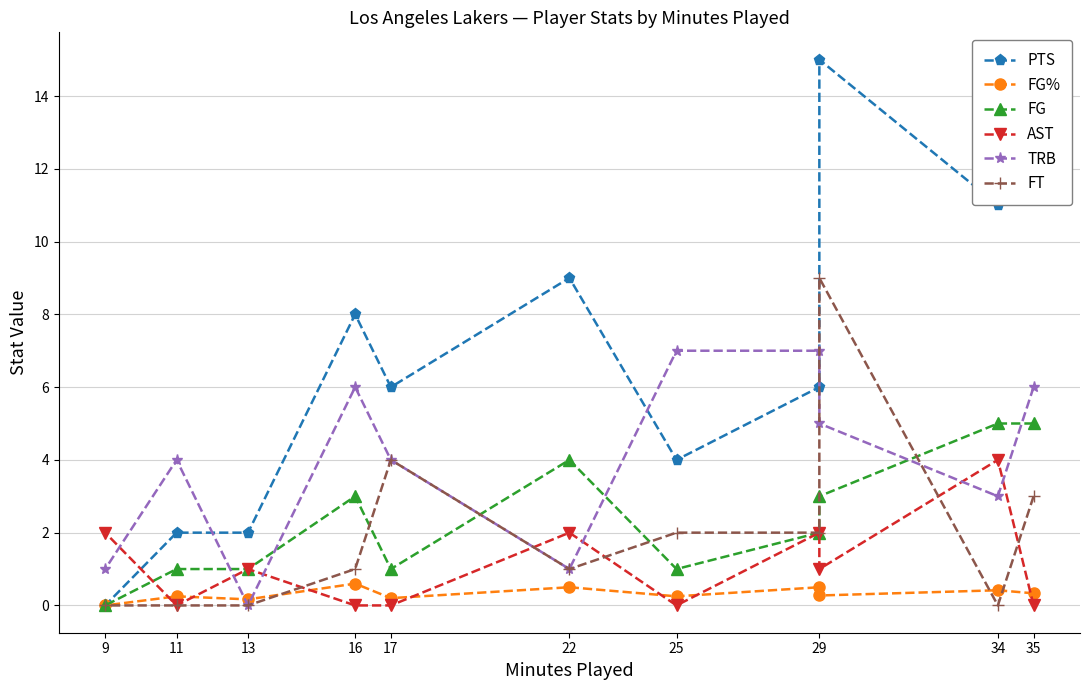

What is the label of the 10th point from the right?

11